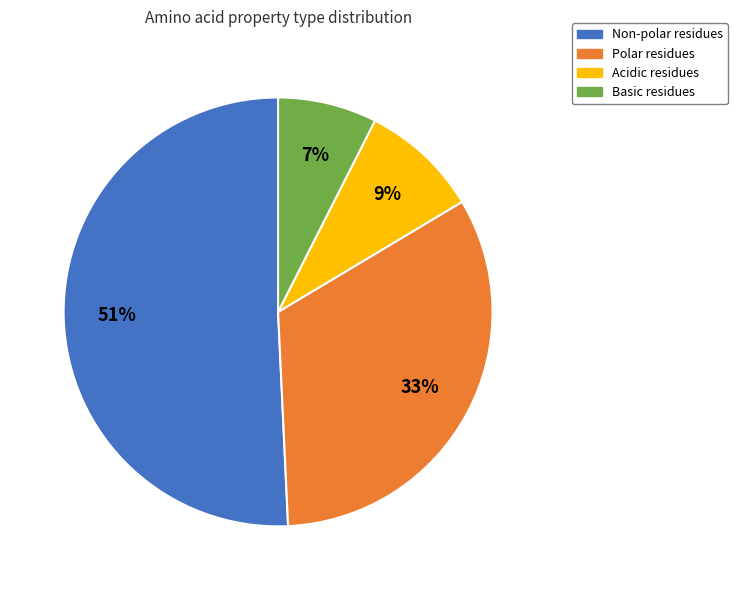

Is there any slice that represents more than half of the pie?

Yes